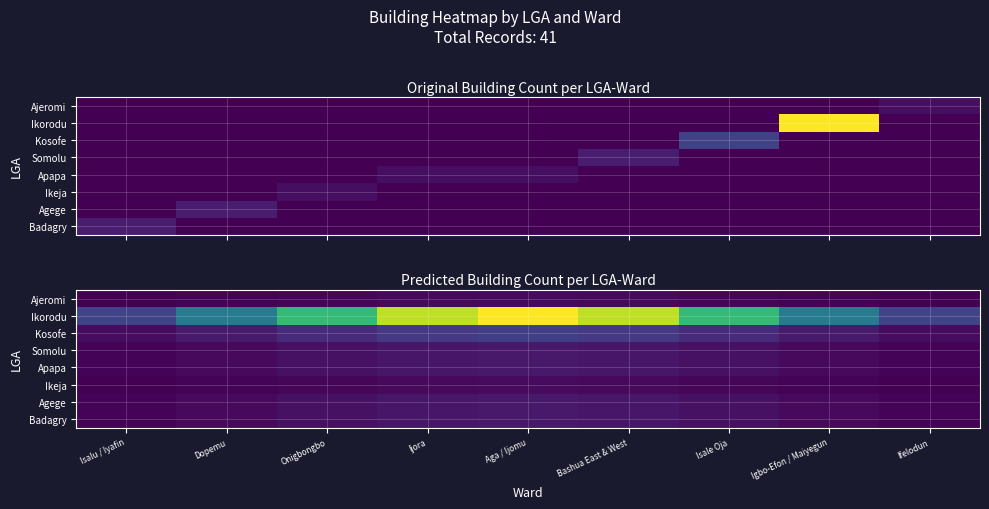

How many series are shown in this chart?

8